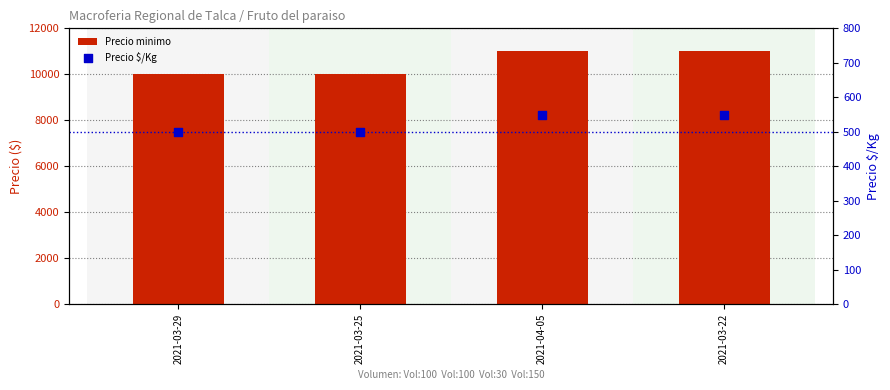

What is the total value across all series at 2021-03-25?

10500